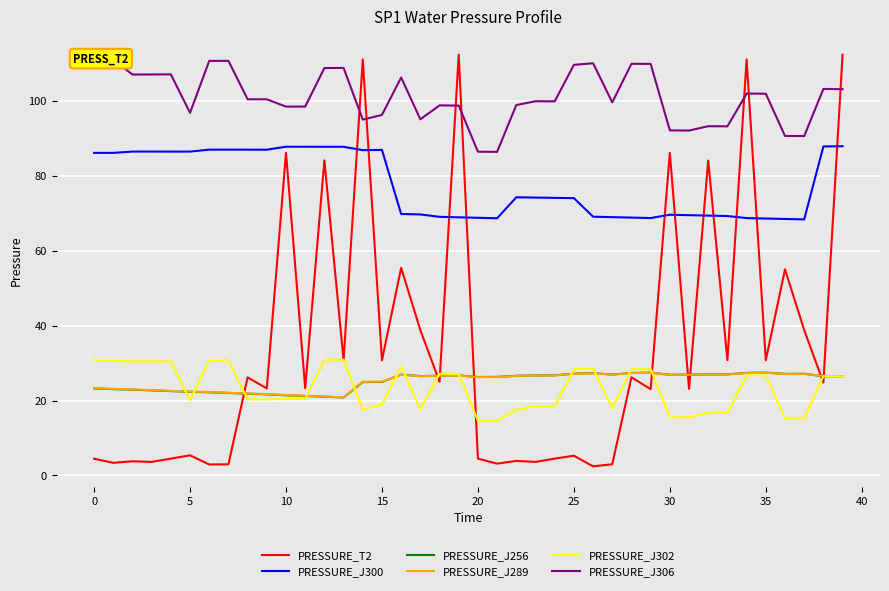

Which series has the largest range (max minus min)?

PRESSURE_T2